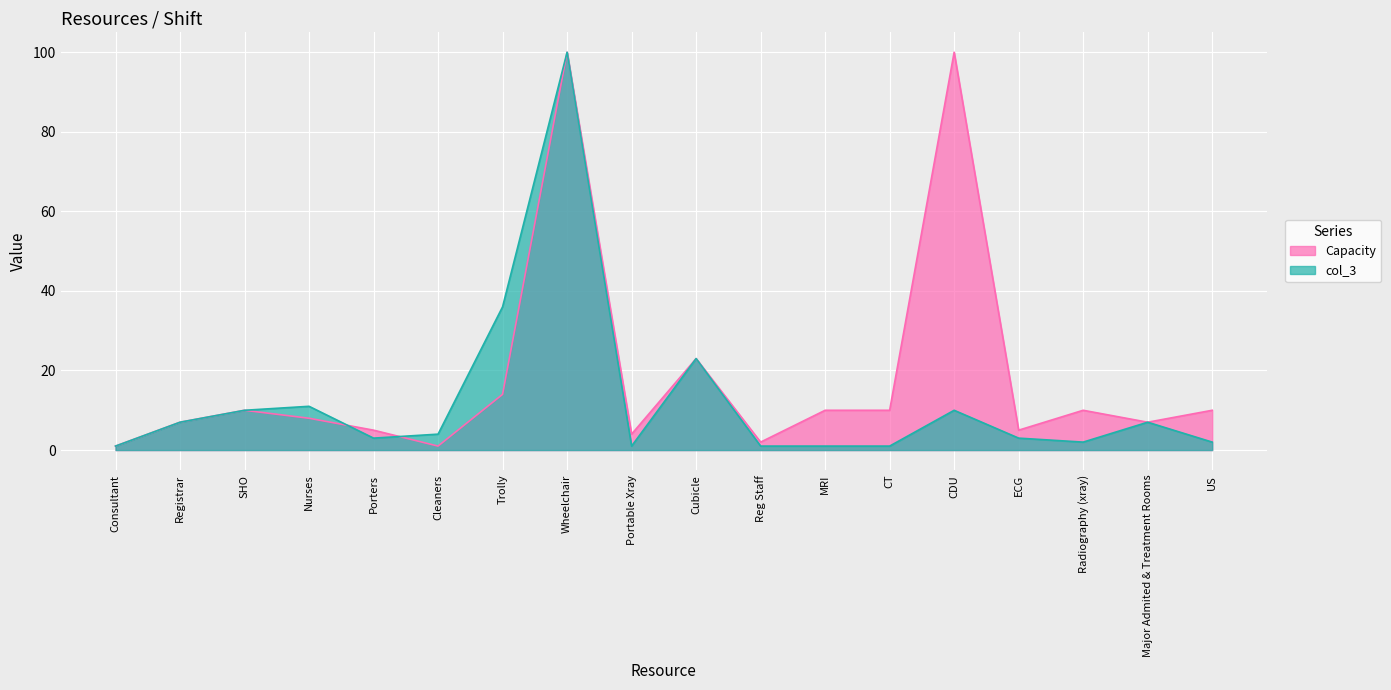

At how many categories does at least one series exceed 66?

2